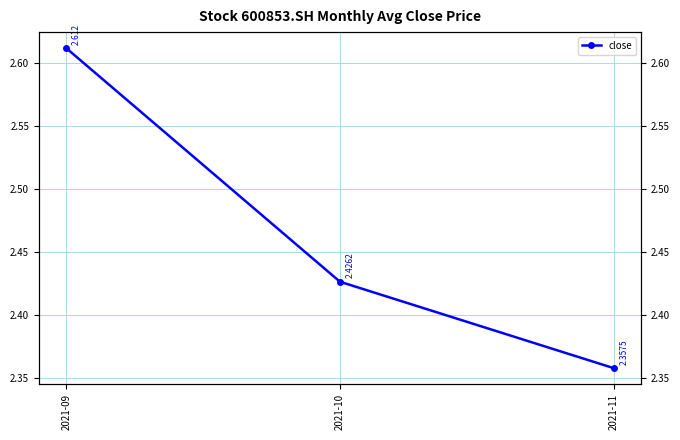

Rank the categories by value from highest to lowest.

2021-09, 2021-10, 2021-11